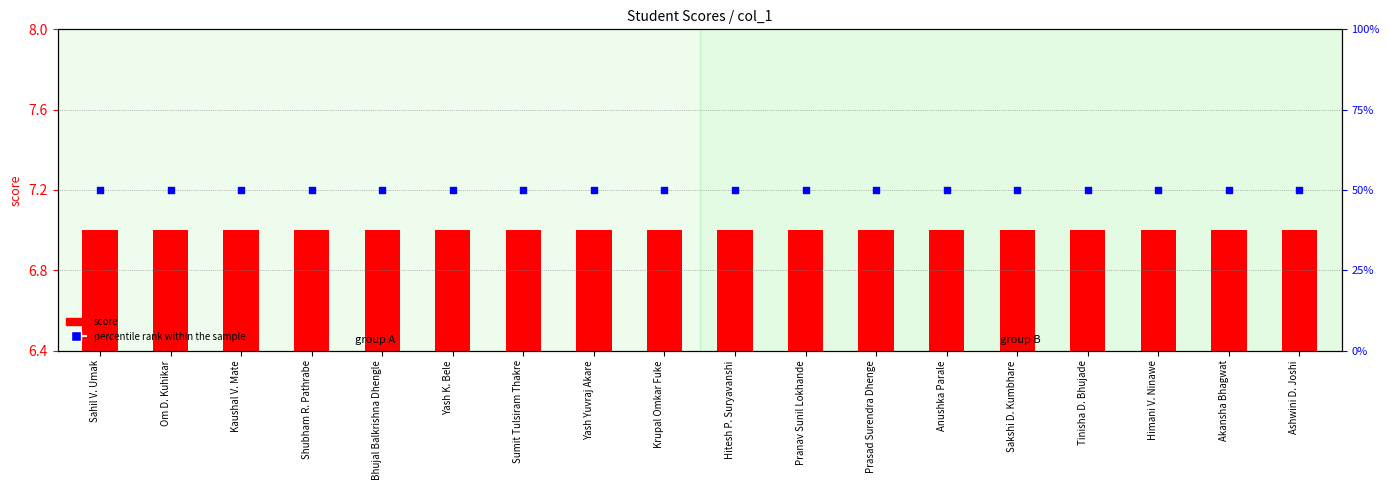

Which series has the largest Y range (max minus min)?

score